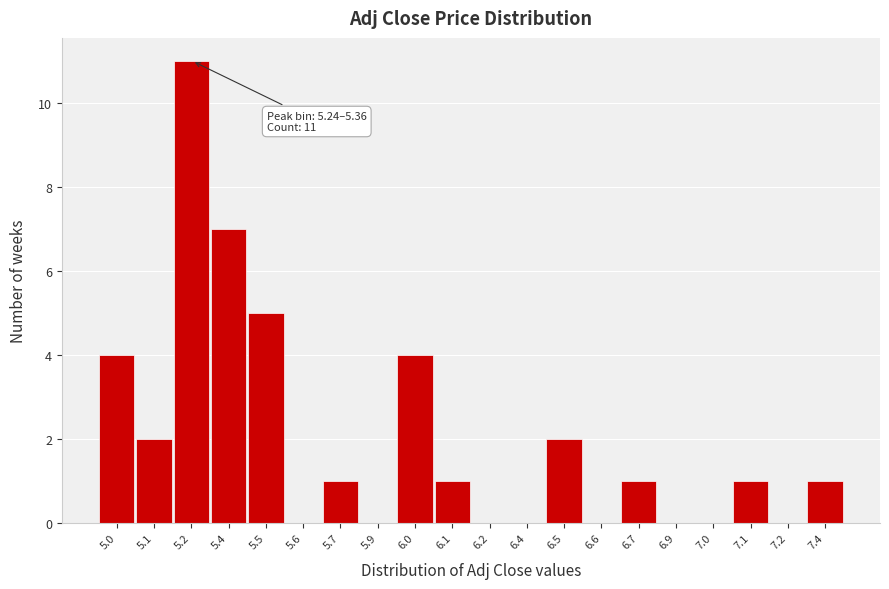

Reading right to left, transcribe all the data shown in this chart.

7.4=1	7.2=0	7.1=1	7.0=0	6.9=0	6.7=1	6.6=0	6.5=2	6.4=0	6.2=0	6.1=1	6.0=4	5.9=0	5.7=1	5.6=0	5.5=5	5.4=7	5.2=11	5.1=2	5.0=4